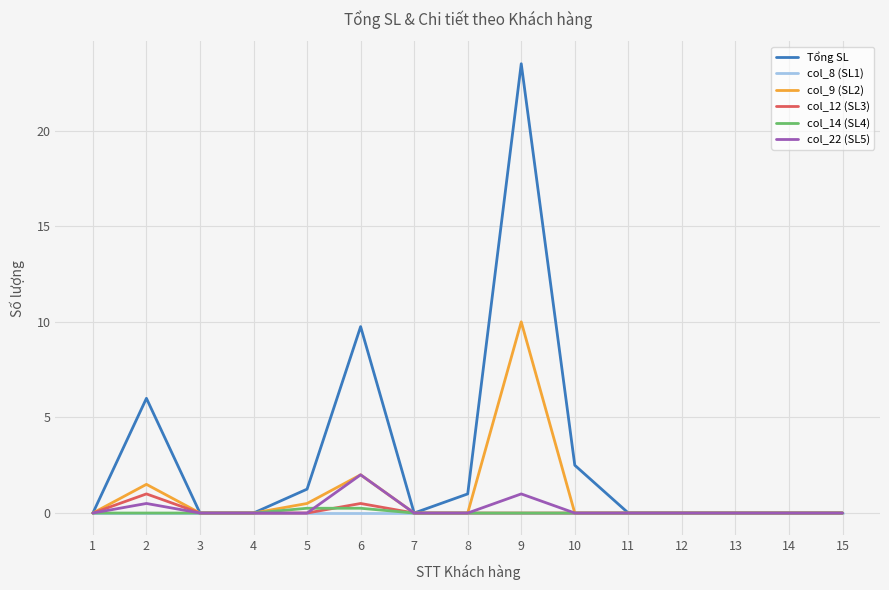

What is the maximum value for Tổng SL?

23.5